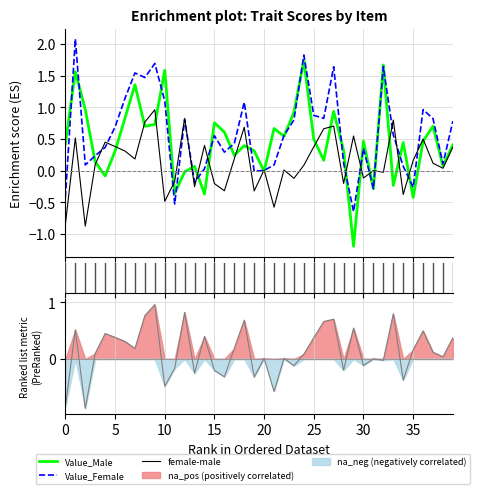

True or false: Value_Male has a value of 0.1 at 26.

False